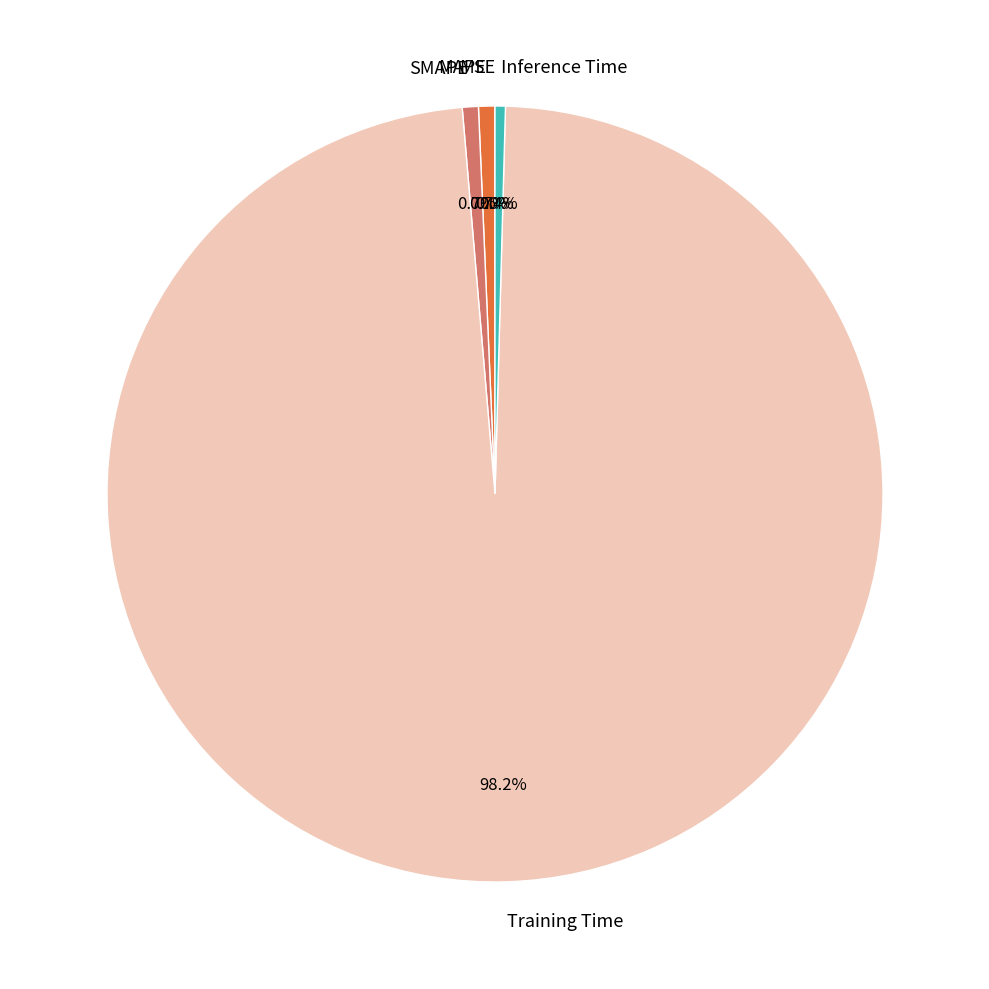

How much of the chart is everything except Training Time?

1.8%